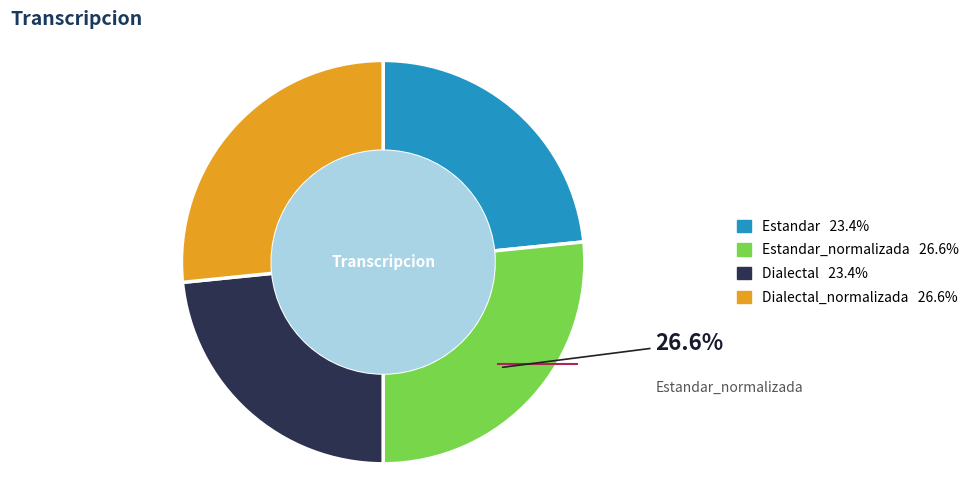

Is there any slice that represents more than half of the pie?

No